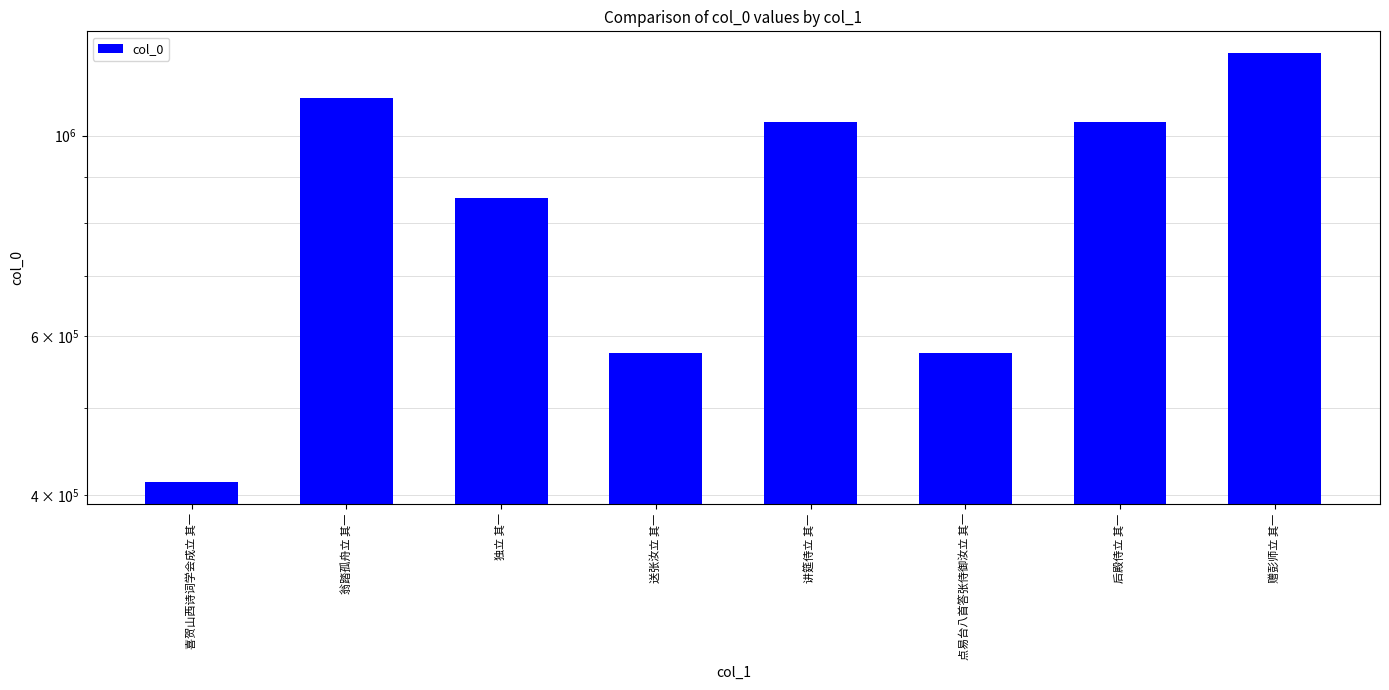

What is the minimum value shown in the chart?

413679